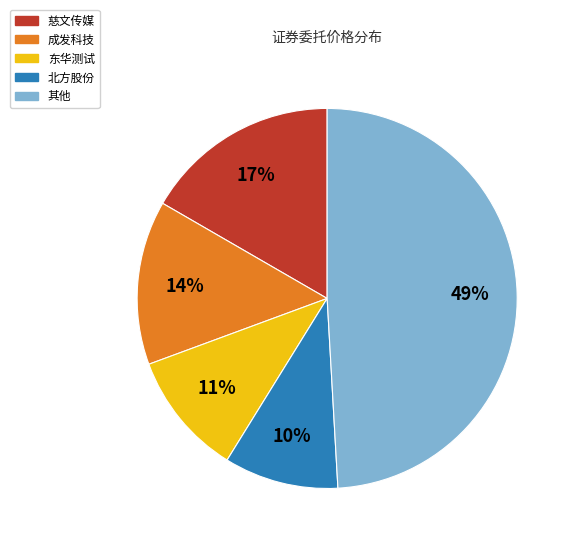

Which slice is the largest?

其他